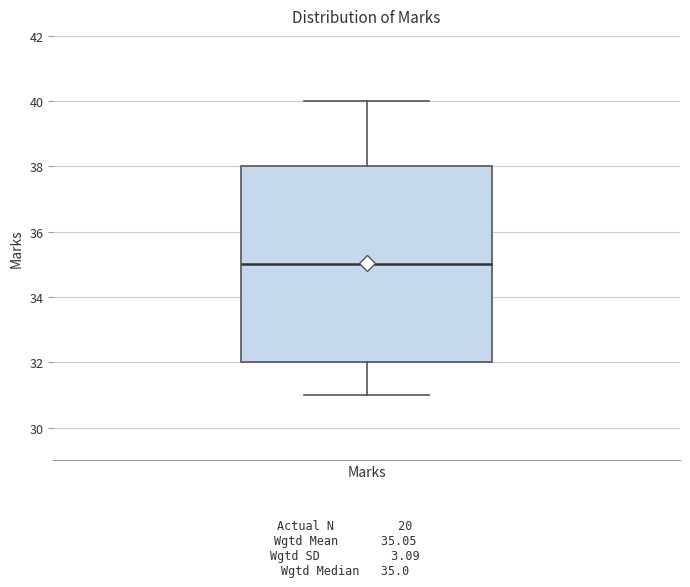

Where is the lower edge of the box for Marks on the y-axis? The values are not printed on the chart, so give them approximately, as read against the axis.

32